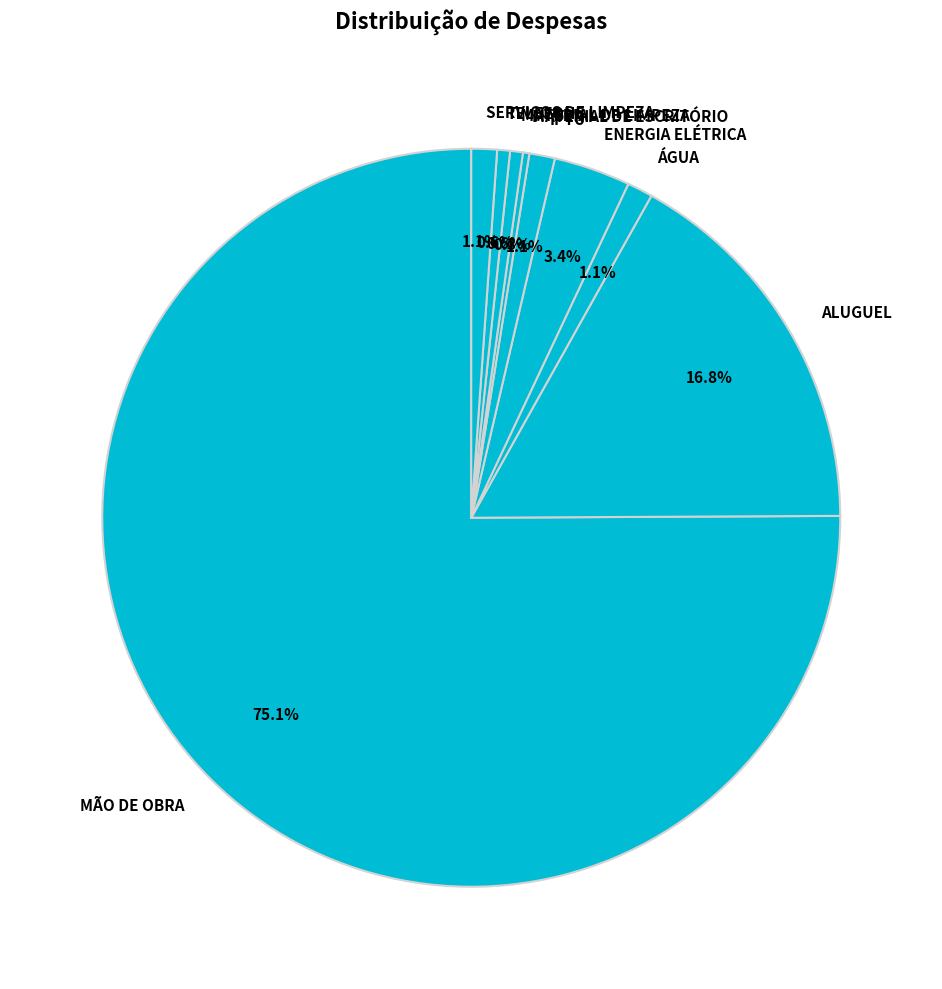

Count the number of slices in the pie.

9